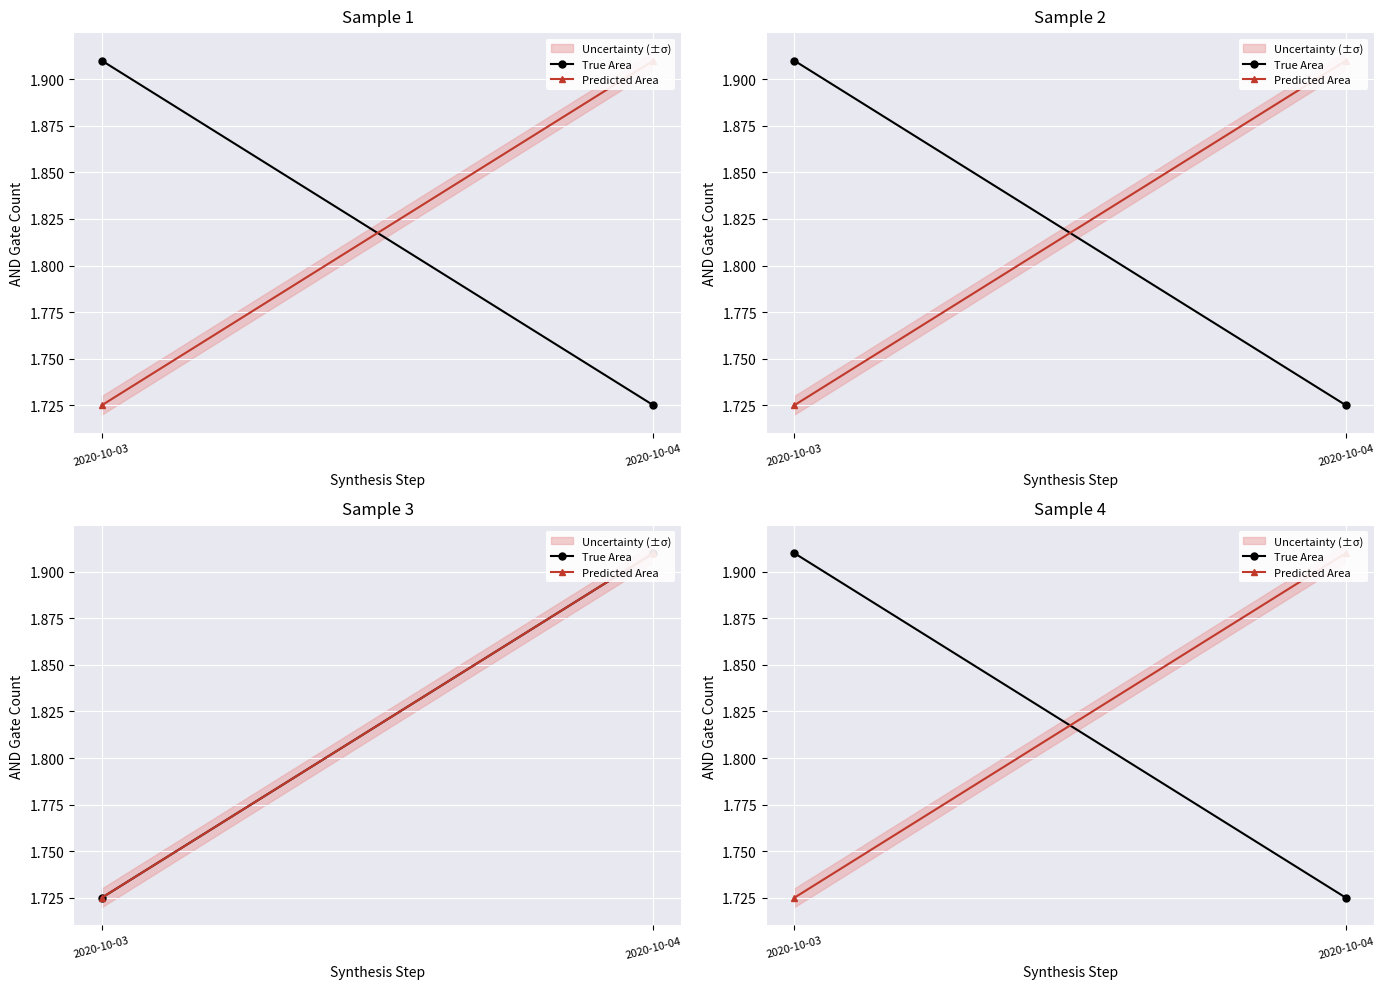

What is the value of the True Area point at the 1st from the left?

1.9